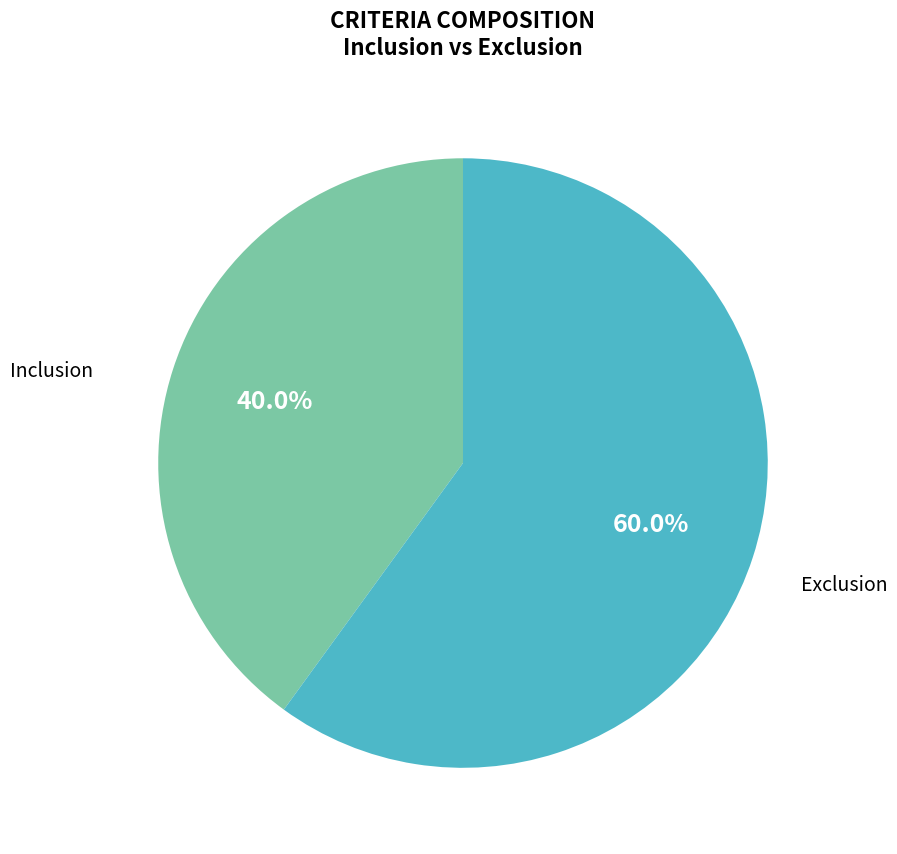

To the nearest percent, what is the difference between the Exclusion and Inclusion slice percentages?

20%